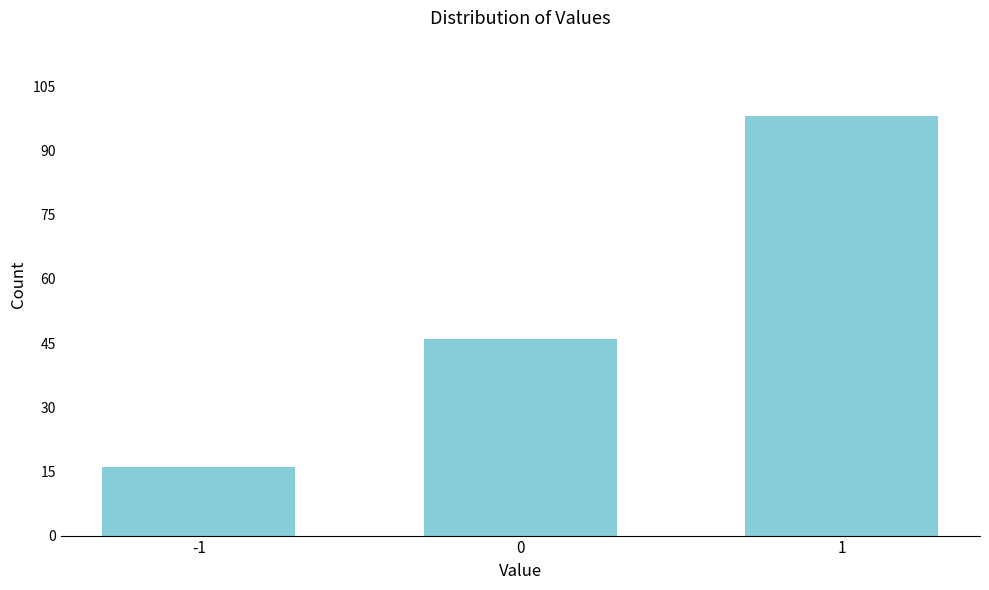

Reading left to right, transcribe all the data shown in this chart.

16	46	98